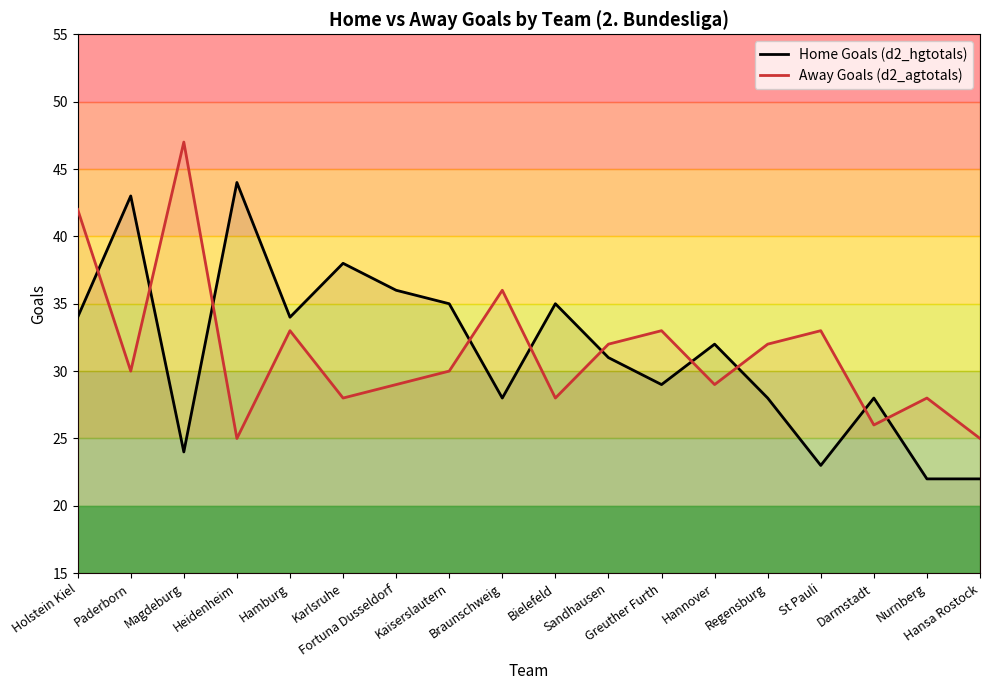

How many times do Away Goals (d2_agtotals) and Home Goals (d2_hgtotals) cross each other?

10